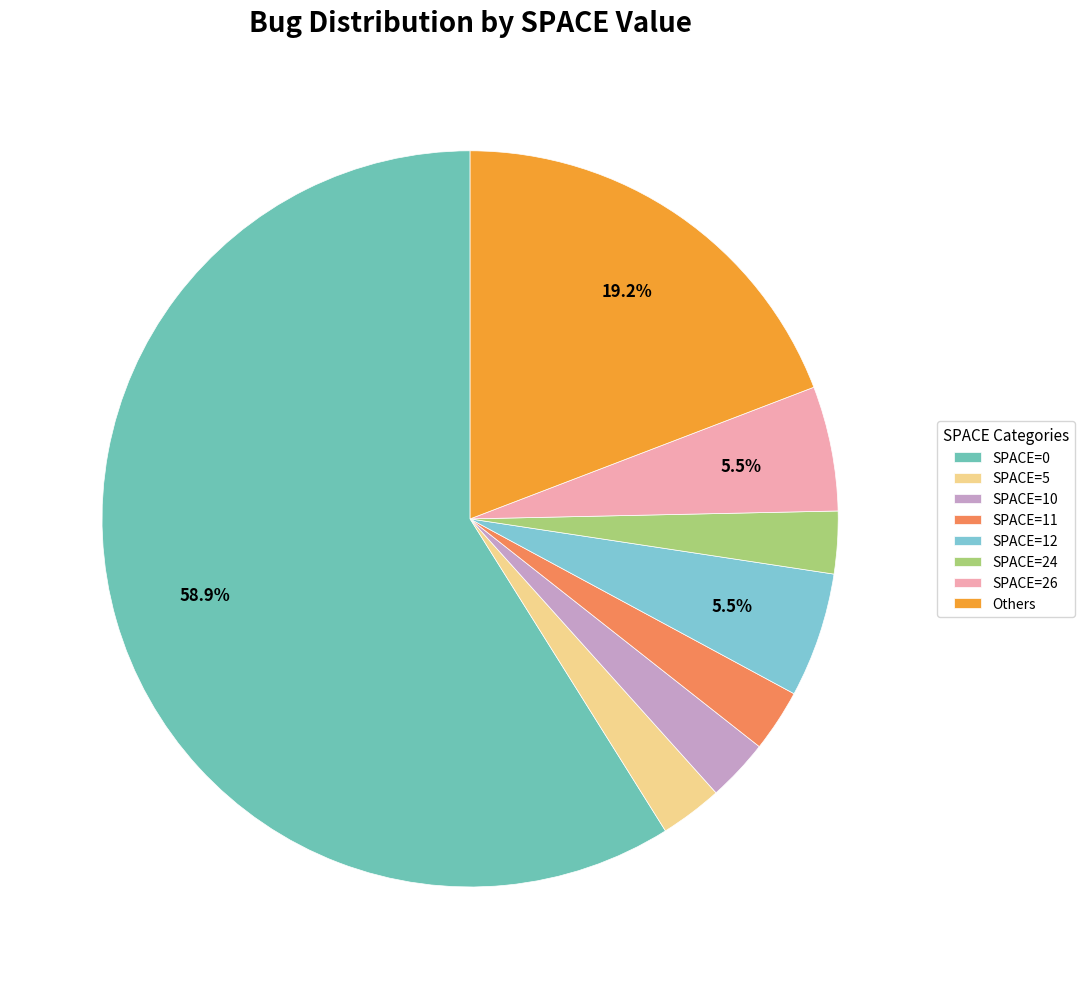

Which slice represents more than half of the pie?

SPACE=0